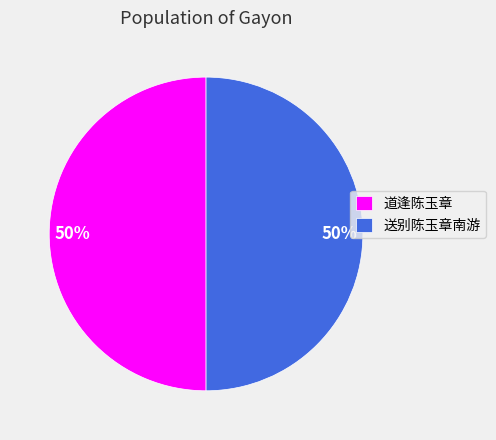

How many segments does this pie chart have?

2